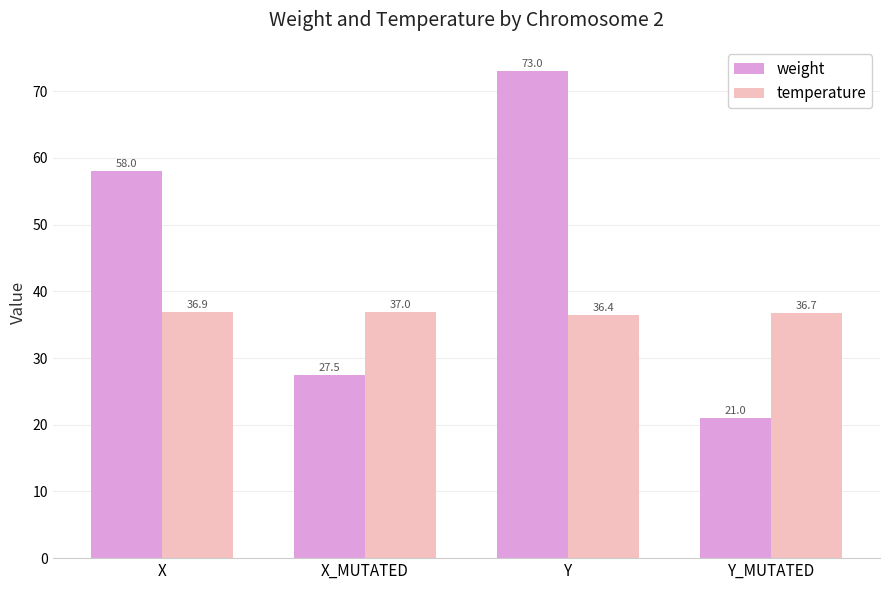

What is the sum of the temperature values at X and Y?

73.3